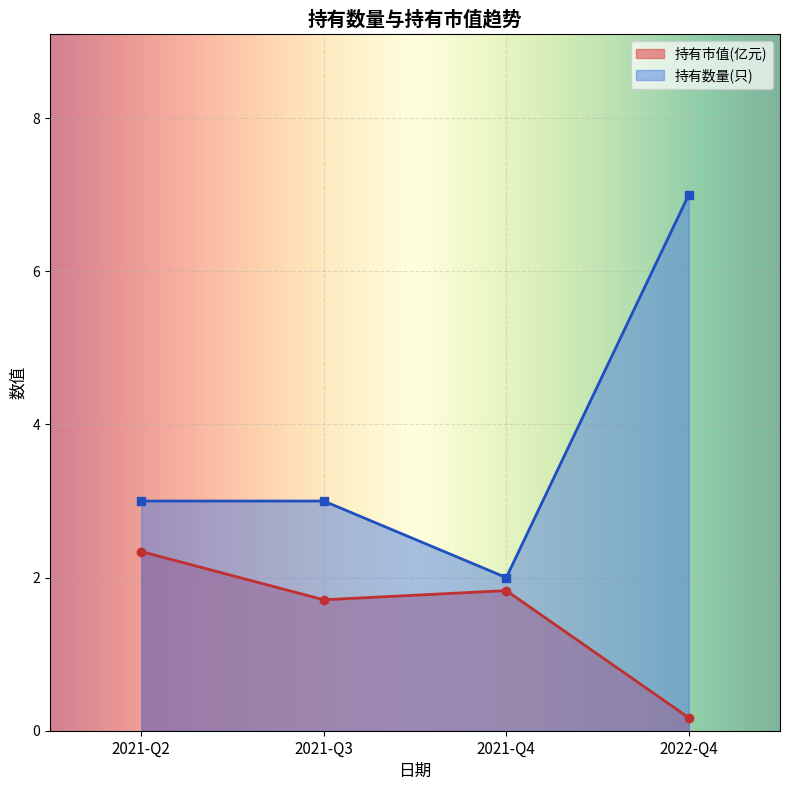

How many distinct data groups are displayed?

2